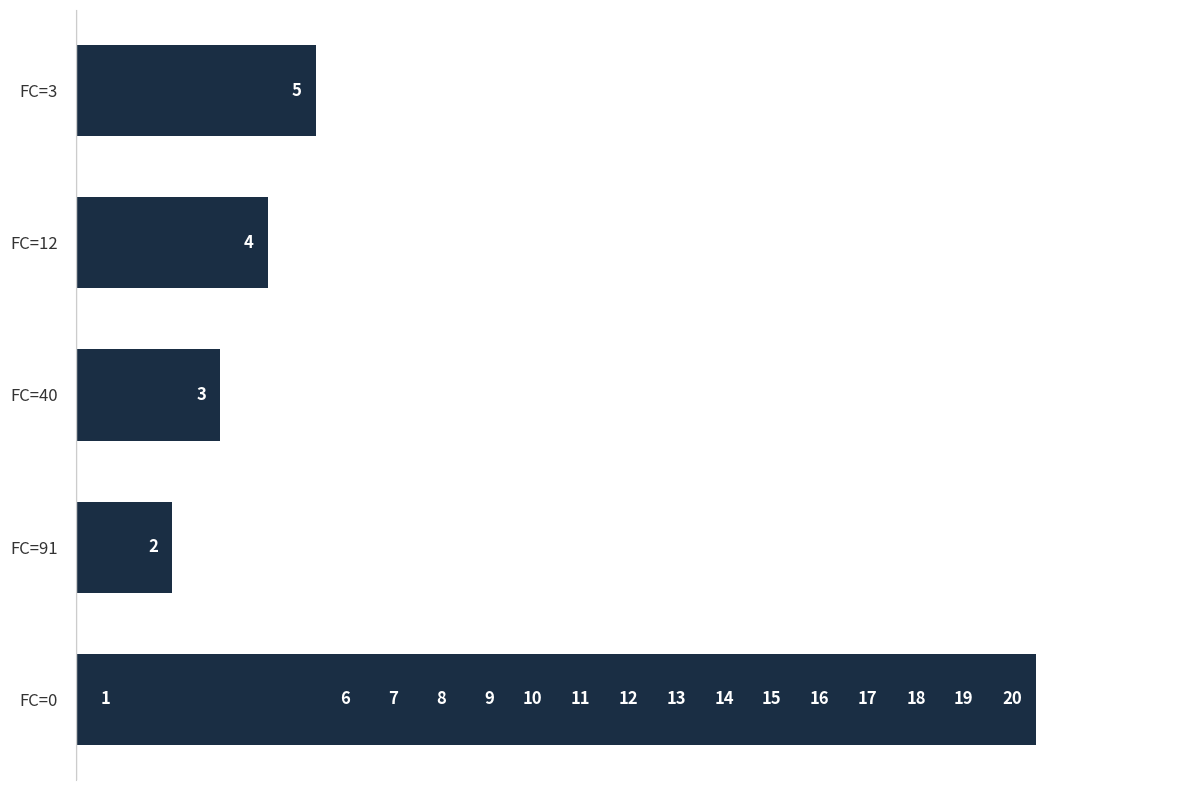

Between 13 and 10, which is larger?

13